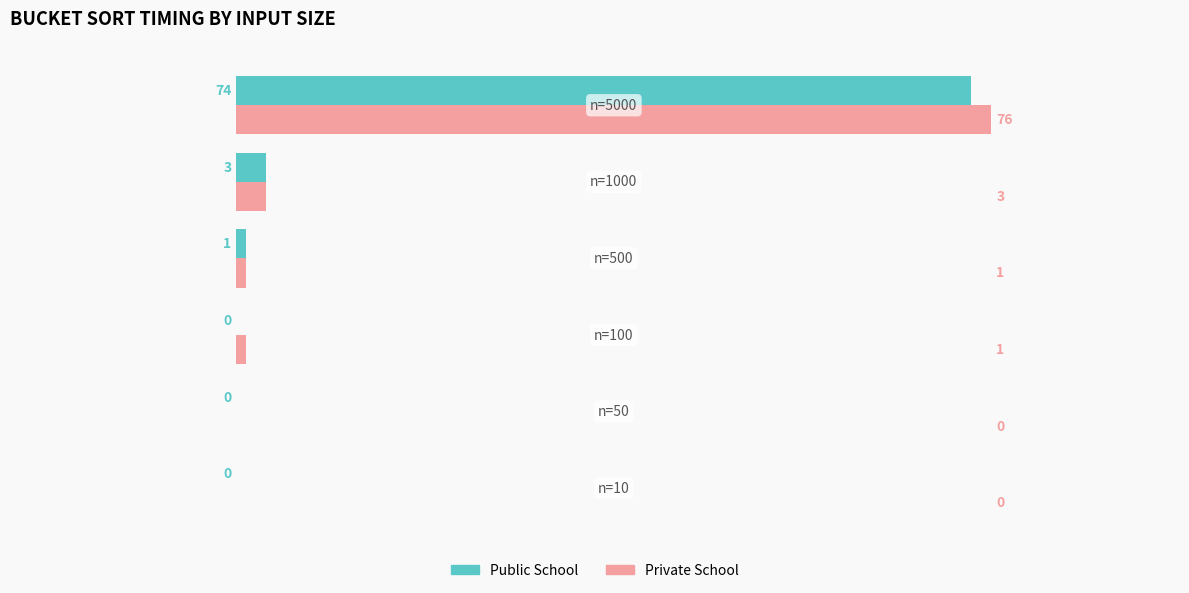

Which series has the largest total across all categories?

Private School